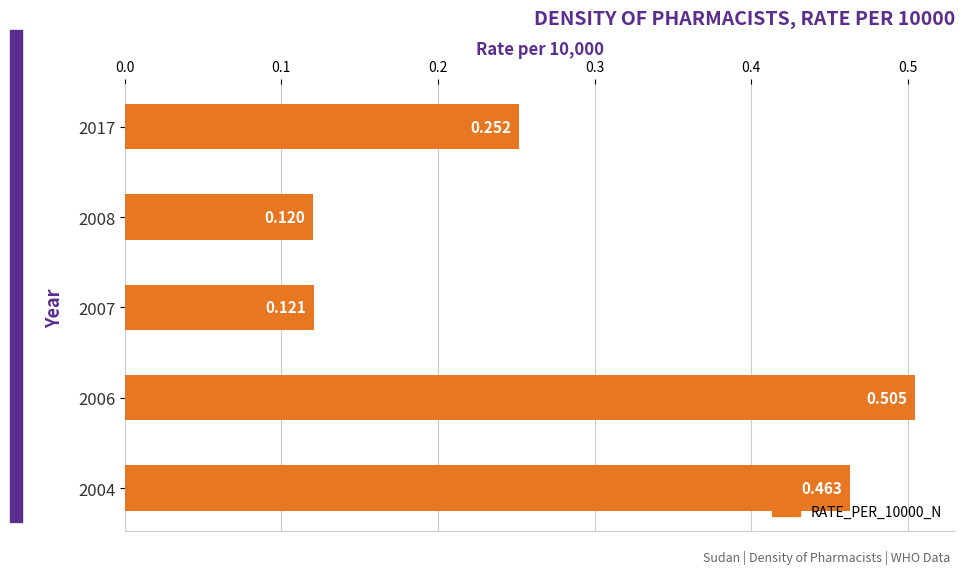

Rank the categories by value from lowest to highest.

2008, 2007, 2017, 2004, 2006